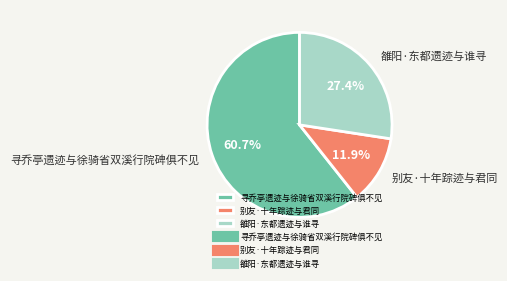

What is the ratio of the value at 寻乔亭遗迹与徐骑省双溪行院碑俱不见 to the value at 雒阳·东都遗迹与谁寻?

2.2